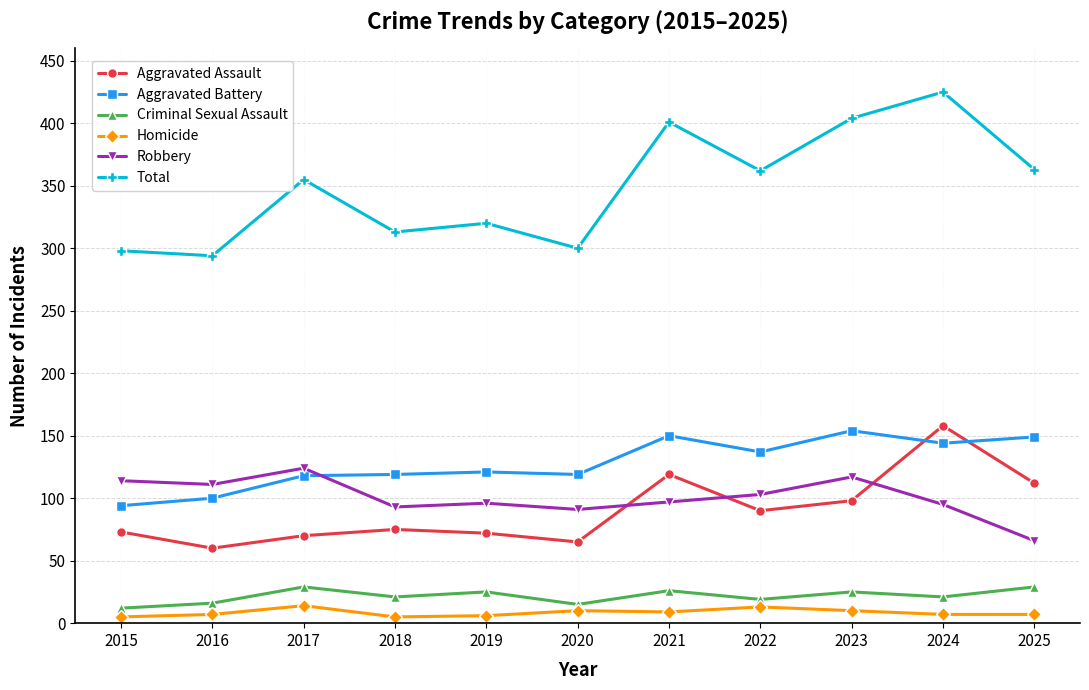

Is the value of Total at 2016 greater than the value of Aggravated Assault at 2023?

Yes